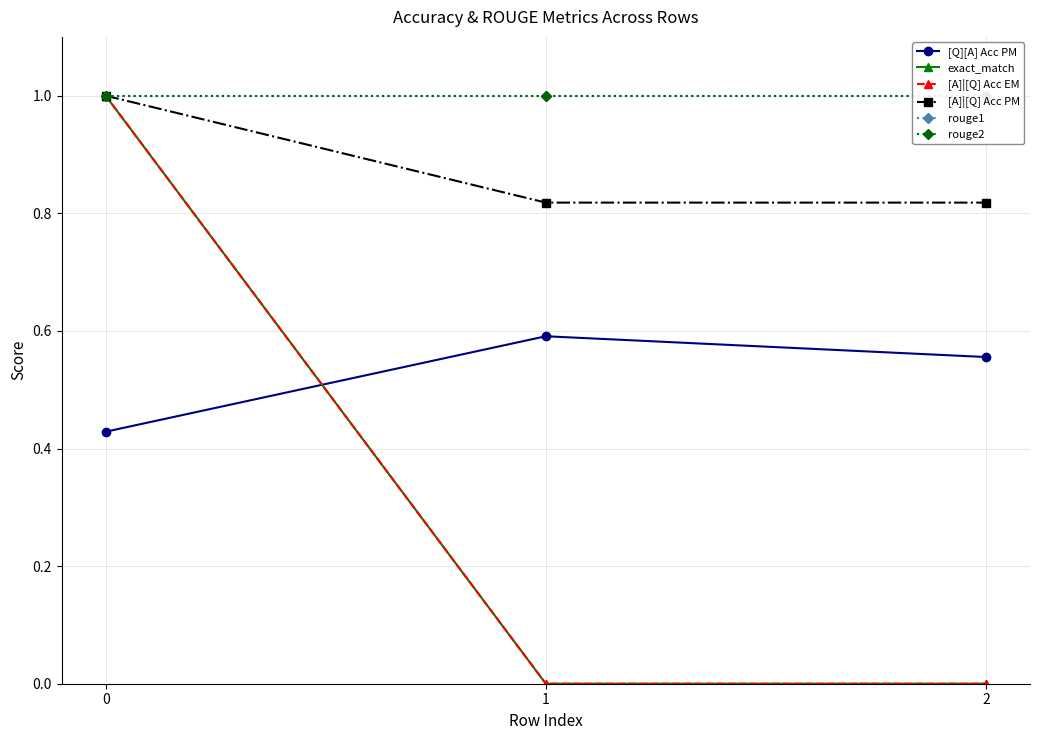

How many data points in exact_match are above 0?

1